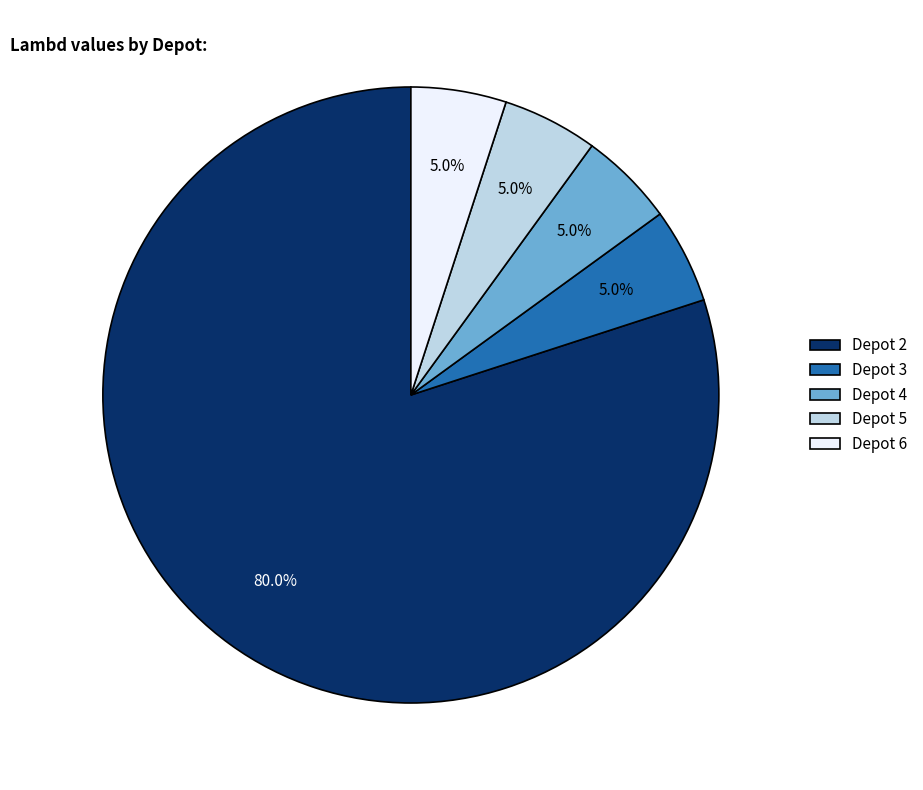

Is Depot 2 the majority of the pie?

Yes